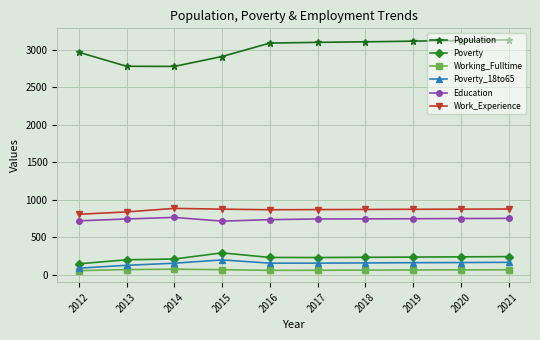

How many distinct data groups are displayed?

6